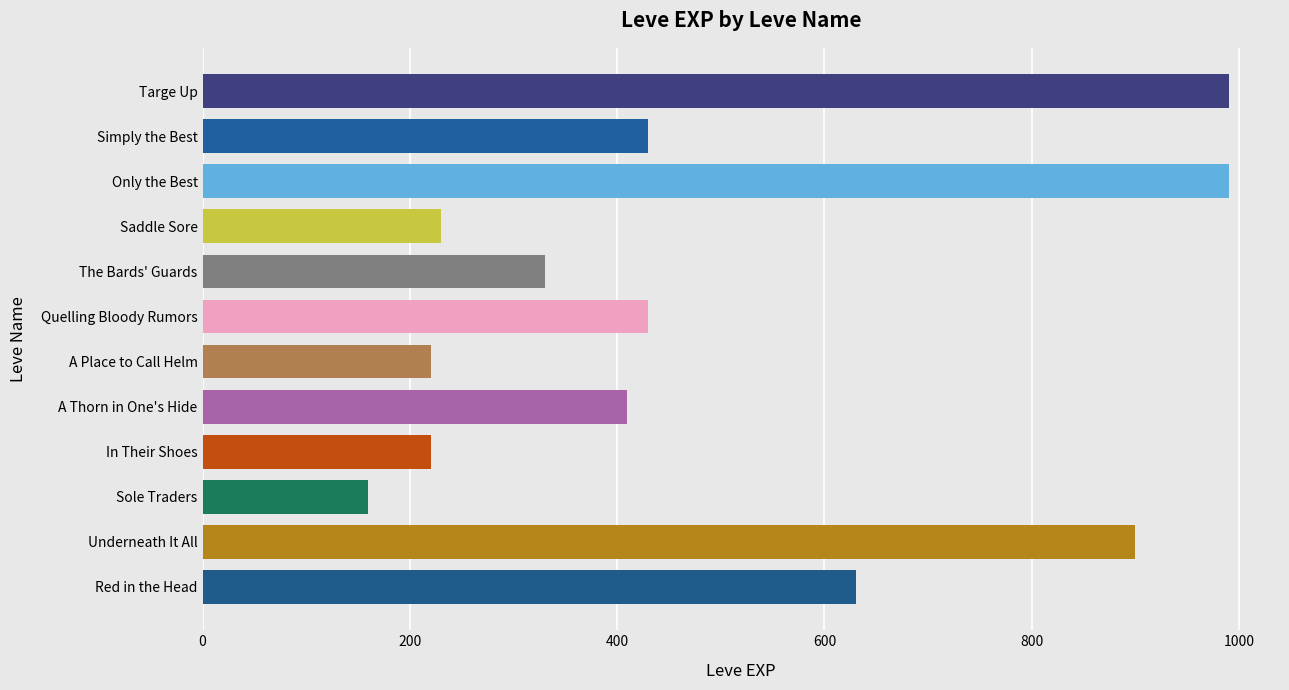

Is it true that the value at A Thorn in One's Hide is 410?

True